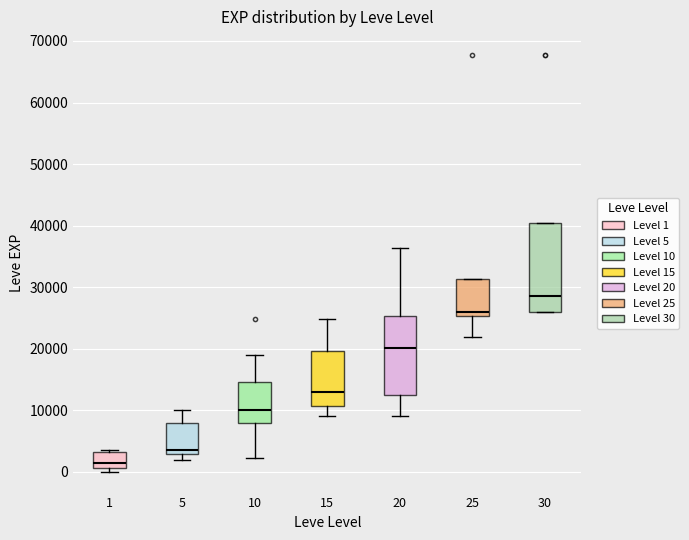

Reading left to right, read every box against the y-axis: the position of its median line, the range the box covers, and the ends of its whiskers. The values are not printed on the chart, so give them approximately, as read against the axis.

1: median 1000 (just above the box's lower edge), box 1000 to 3000, whiskers 0 to 4000
5: median 4000, box 3000 to 8000, whiskers 2000 to 10000
10: median 10000, box 8000 to 15000, whiskers 2000 to 19000
15: median 13000, box 11000 to 20000, whiskers 9000 to 25000
20: median 20000, box 12000 to 25000, whiskers 9000 to 36000
25: median 26000, box 25000 to 31000, whiskers 22000 to 31000
30: median 29000, box 26000 to 40000, whiskers 26000 to 40000